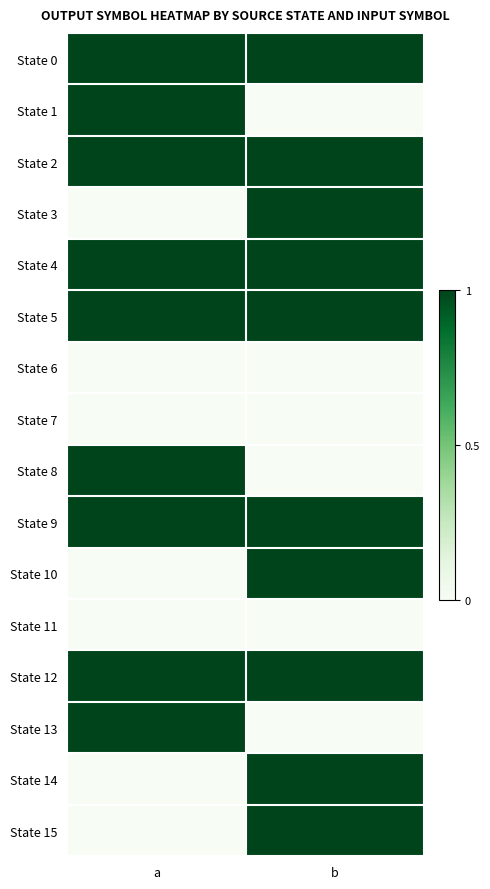

Which series has the widest spread of values?

State 1